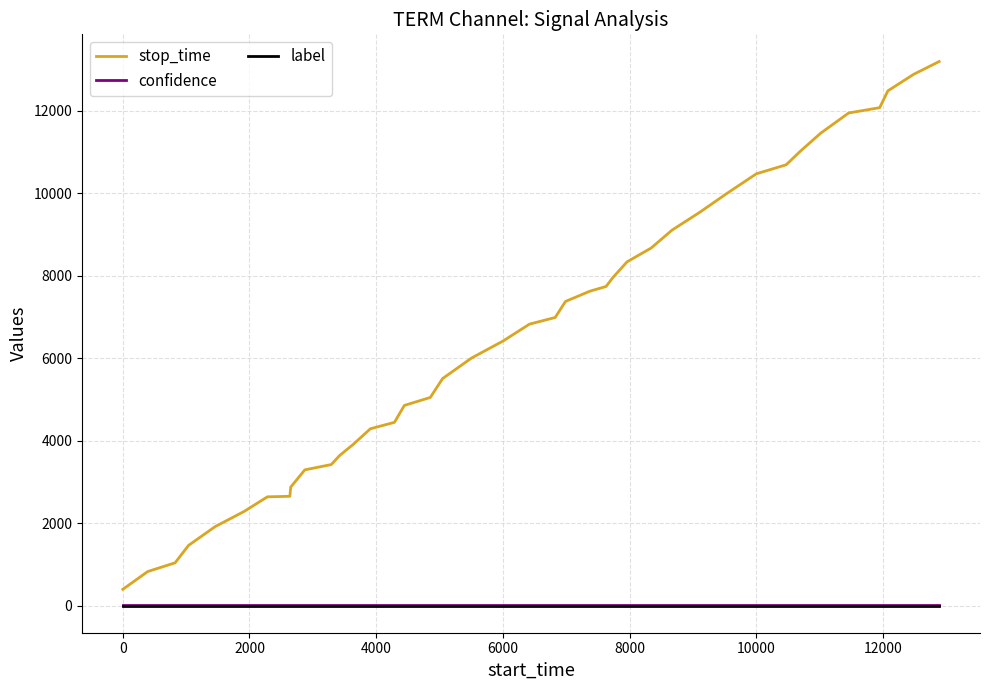

What is the maximum value shown in the chart?

13197.0